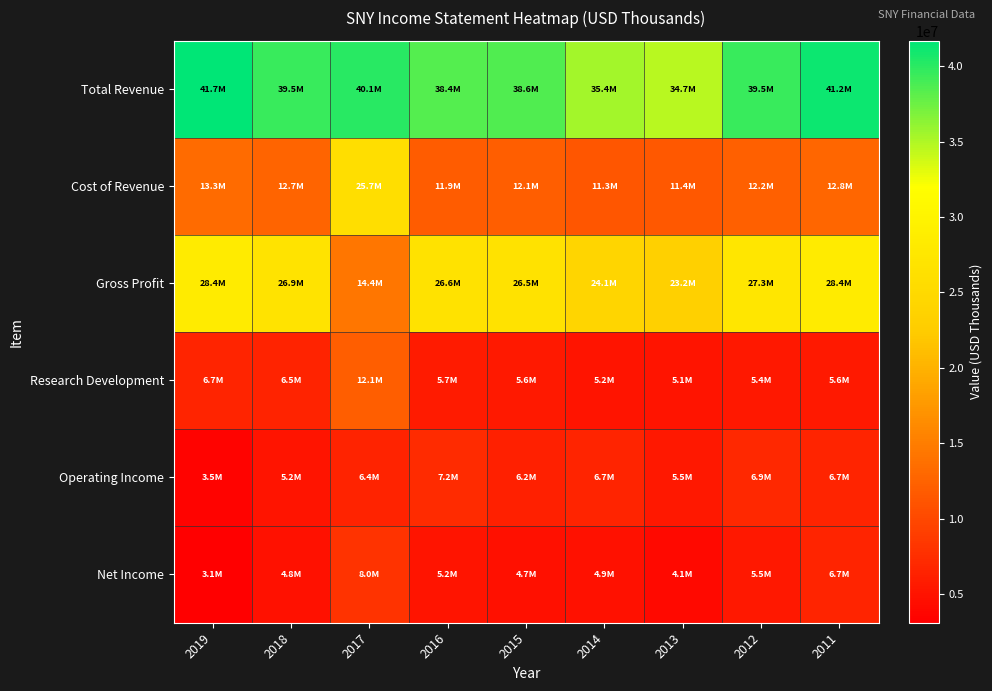

What is the total value across all series at 2017?

106762700